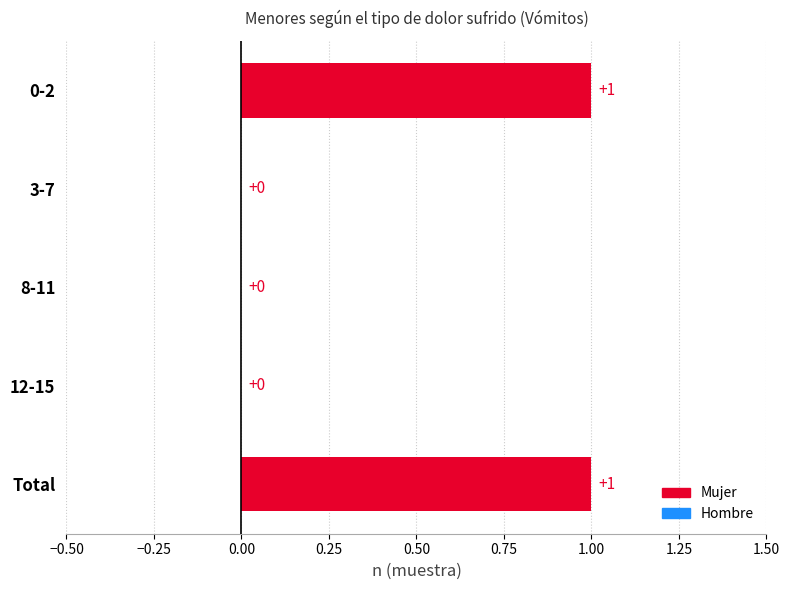

How many values are between 0 and 1?

5